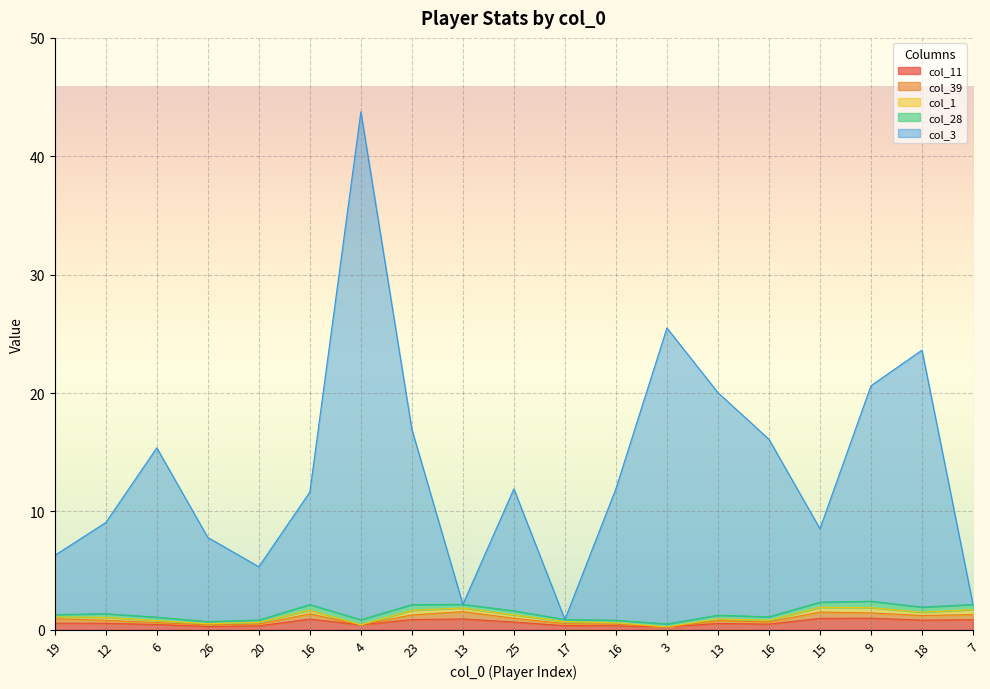

What is the label of the 12th point from the right?

23